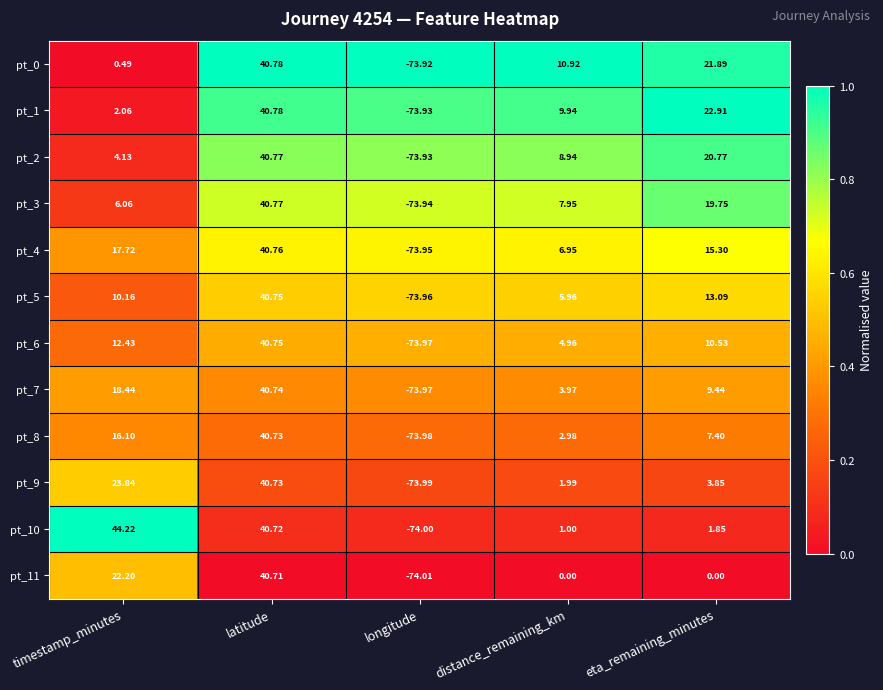

At which category is the sum across all series the highest?

latitude